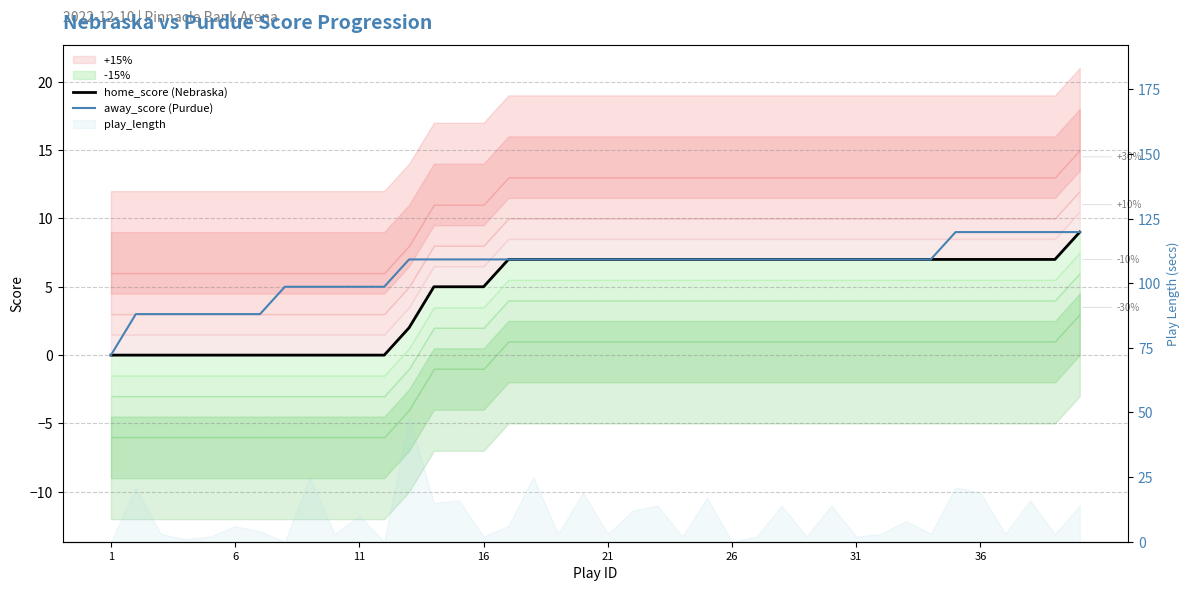

How many lines are shown in the chart?

2